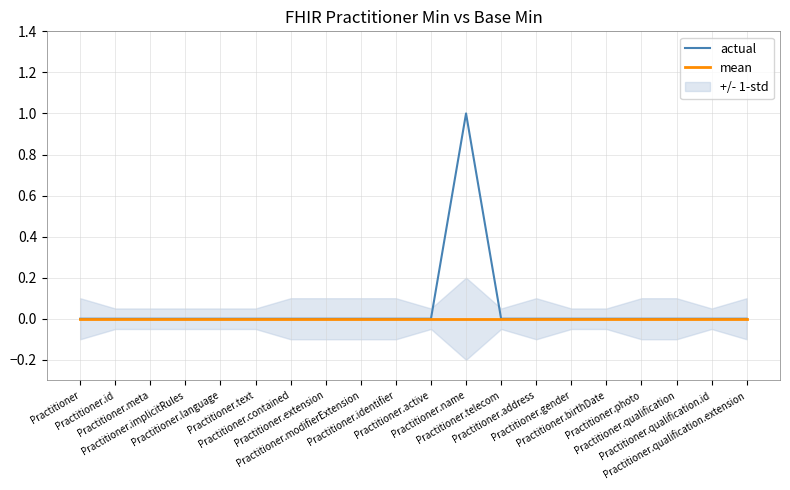

Reading left to right, extract all data points from this chart.

actual: Practitioner=0	Practitioner.id=0	Practitioner.meta=0	Practitioner.implicitRules=0	Practitioner.language=0	Practitioner.text=0	Practitioner.contained=0	Practitioner.extension=0	Practitioner.modifierExtension=0	Practitioner.identifier=0	Practitioner.active=0	Practitioner.name=1	Practitioner.telecom=0	Practitioner.address=0	Practitioner.gender=0	Practitioner.birthDate=0	Practitioner.photo=0	Practitioner.qualification=0	Practitioner.qualification.id=0	Practitioner.qualification.extension=0
mean: Practitioner=0	Practitioner.id=0	Practitioner.meta=0	Practitioner.implicitRules=0	Practitioner.language=0	Practitioner.text=0	Practitioner.contained=0	Practitioner.extension=0	Practitioner.modifierExtension=0	Practitioner.identifier=0	Practitioner.active=0	Practitioner.name=0	Practitioner.telecom=0	Practitioner.address=0	Practitioner.gender=0	Practitioner.birthDate=0	Practitioner.photo=0	Practitioner.qualification=0	Practitioner.qualification.id=0	Practitioner.qualification.extension=0